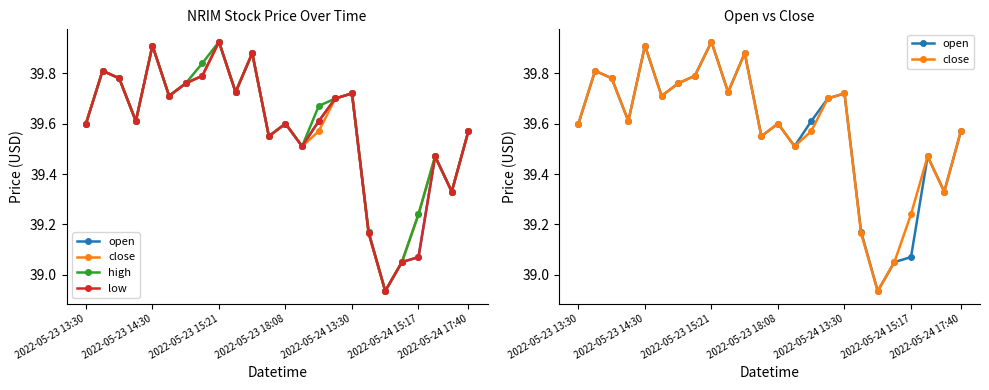

In open, how many points are lower than both neighbors (excluding endpoints)?

7